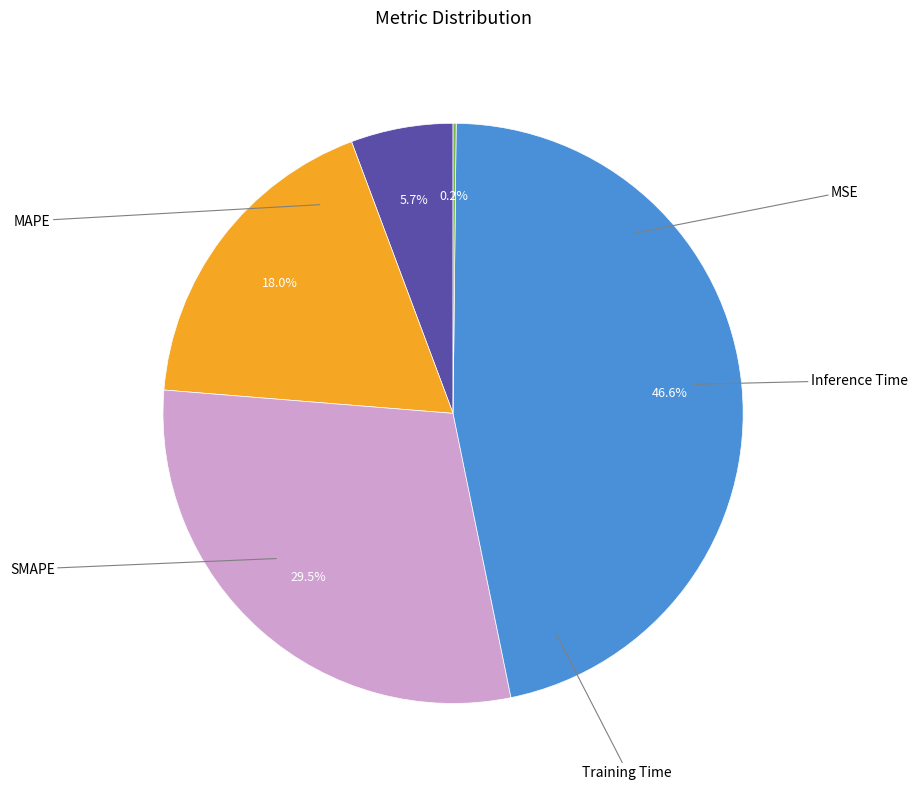

Does any single category account for the majority?

No